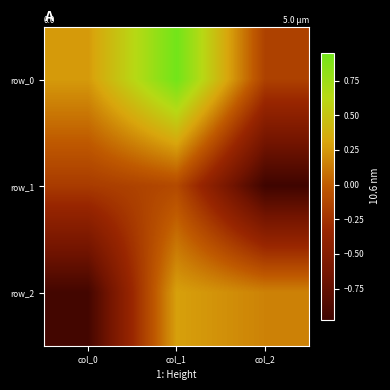

Which category has the highest value across all series?

col_1